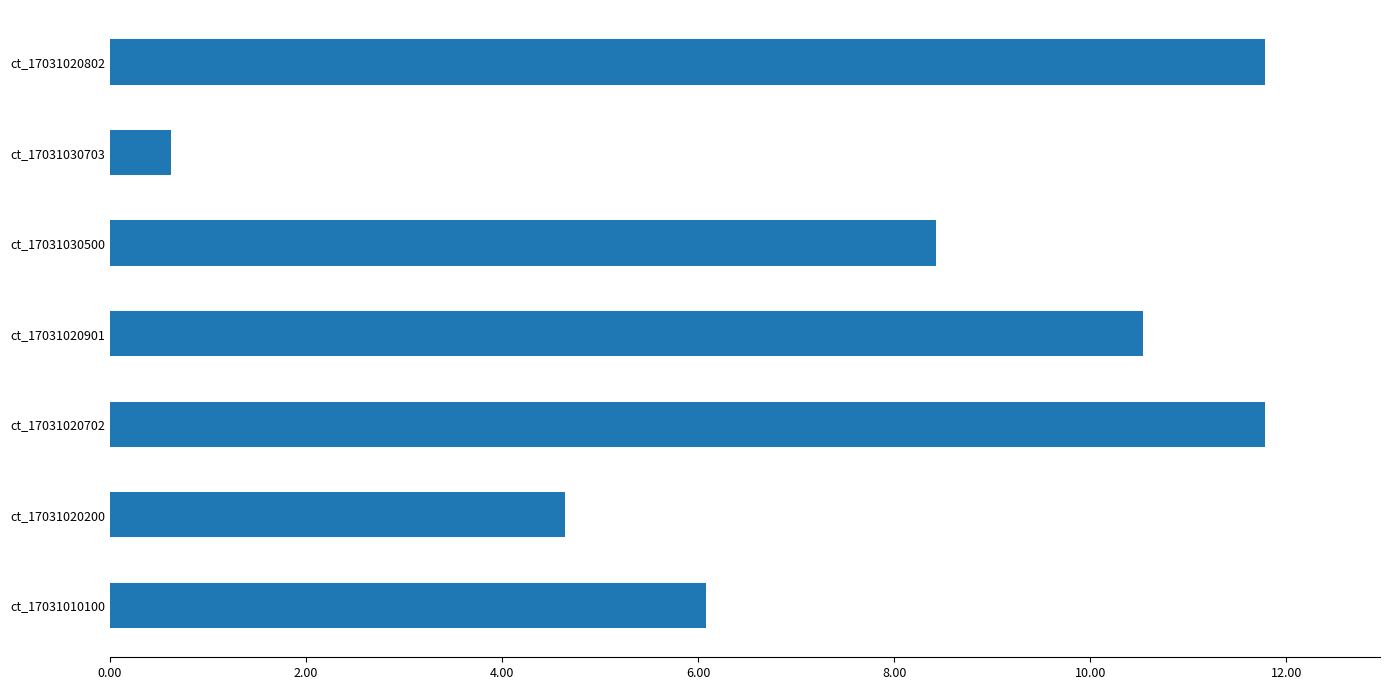

Is it true that the value at ct_17031030500 is 11.1?

False